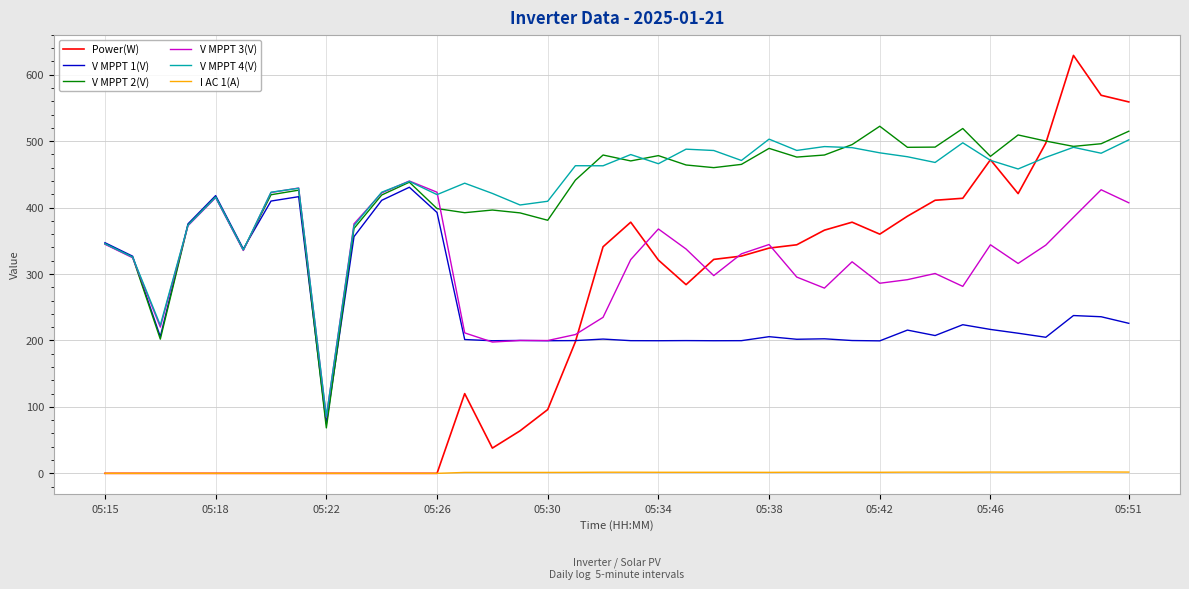

What is the maximum value for V MPPT 1(V)?

430.6